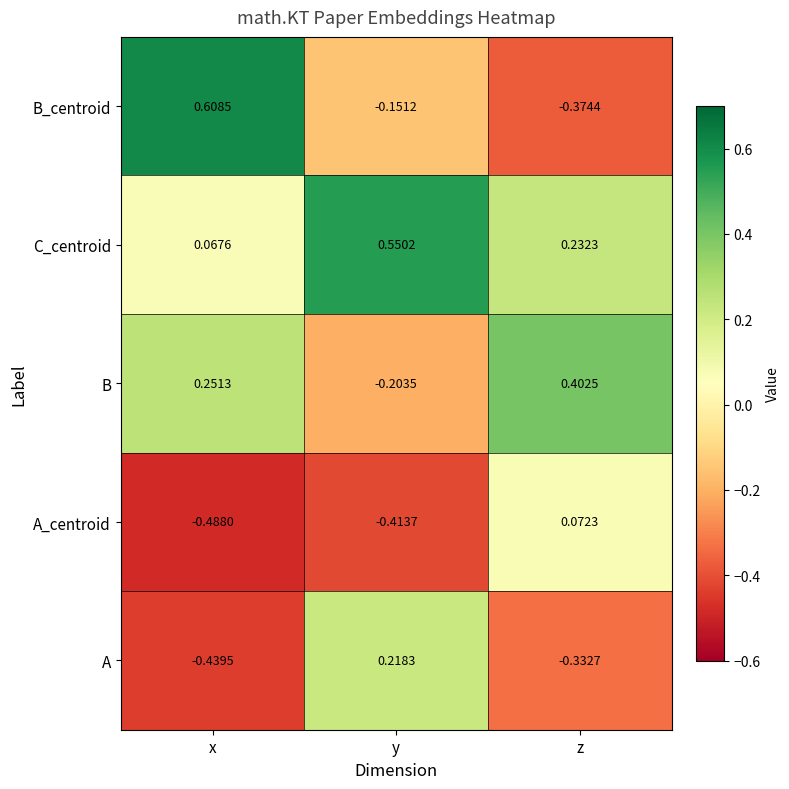

List the series in order of their peak value, highest first.

B_centroid, C_centroid, B, A, A_centroid